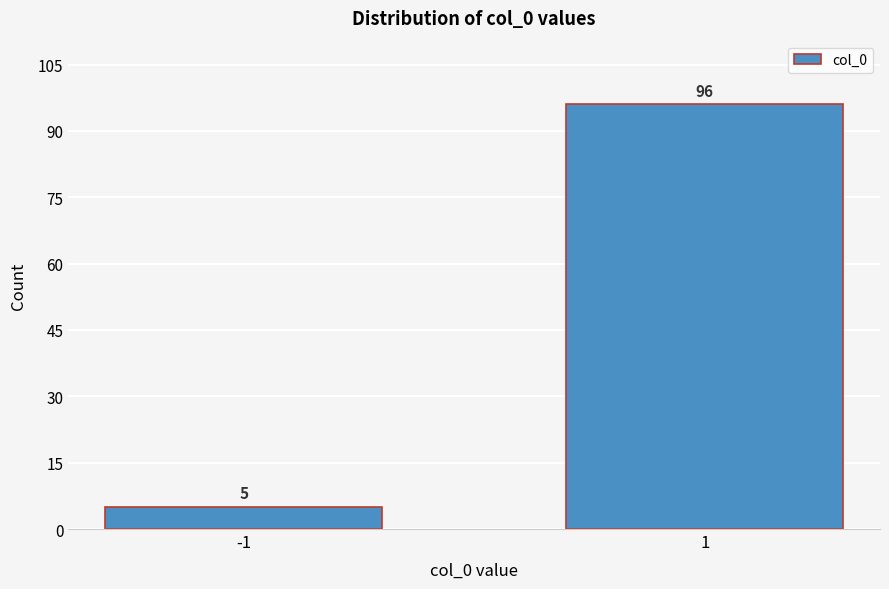

Reading left to right, extract all data points from this chart.

5	96